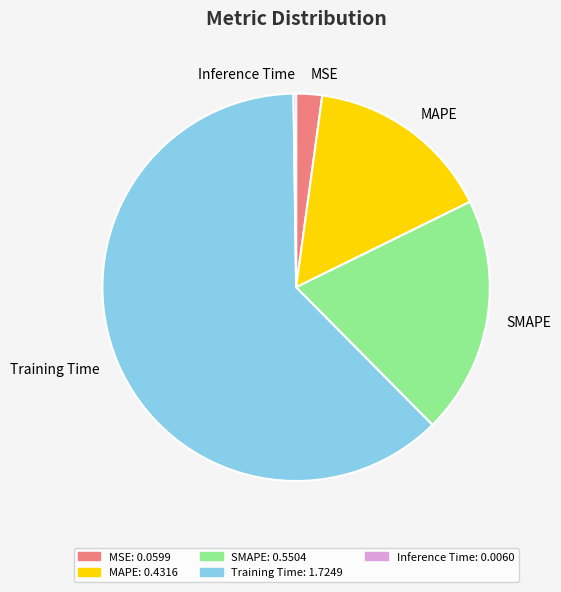

Between SMAPE and MSE, which is larger?

SMAPE